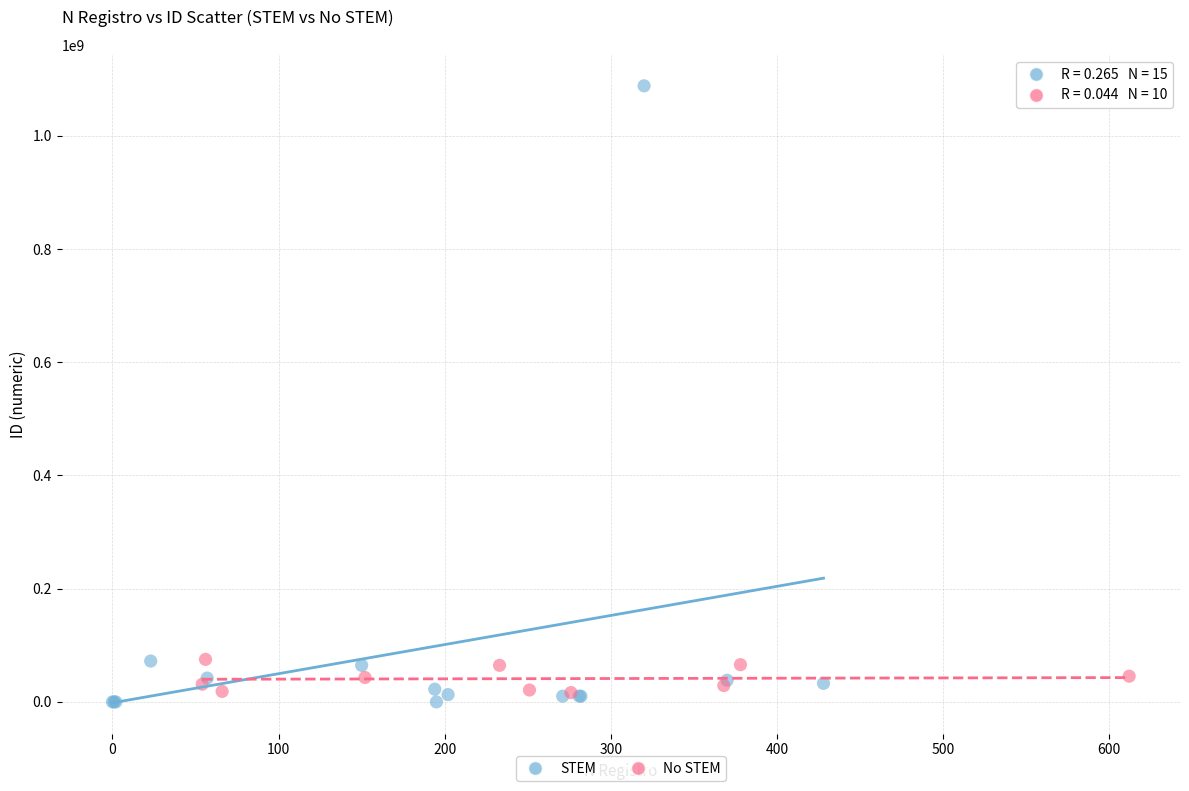

Which series contains the highest Y value?

STEM